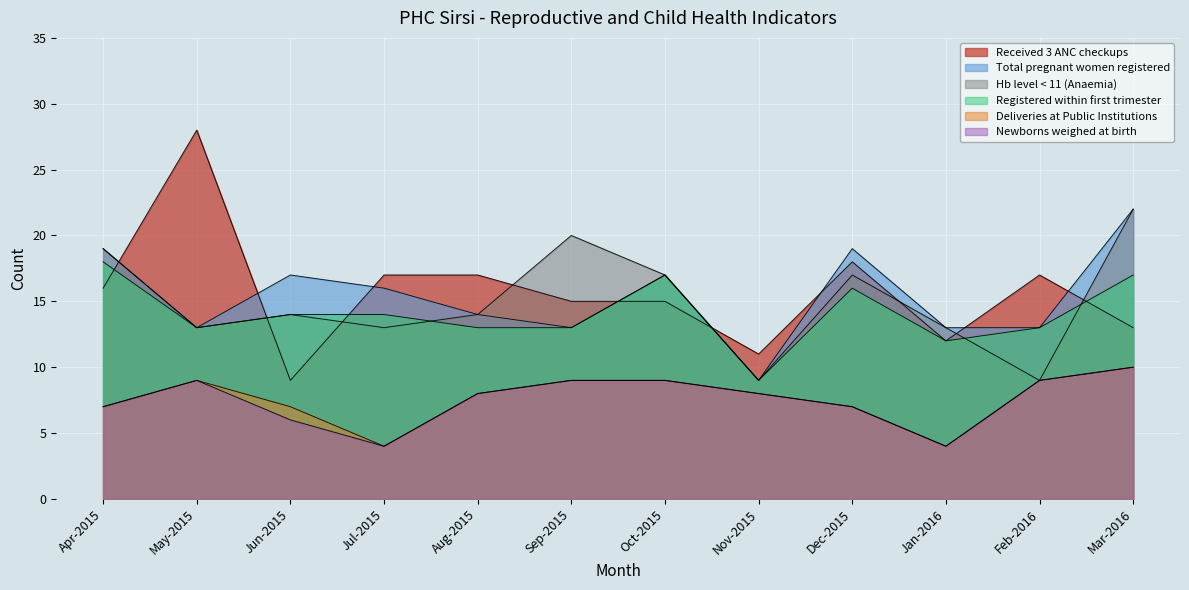

At which category does Registered within first trimester reach its first local valley?

May-2015